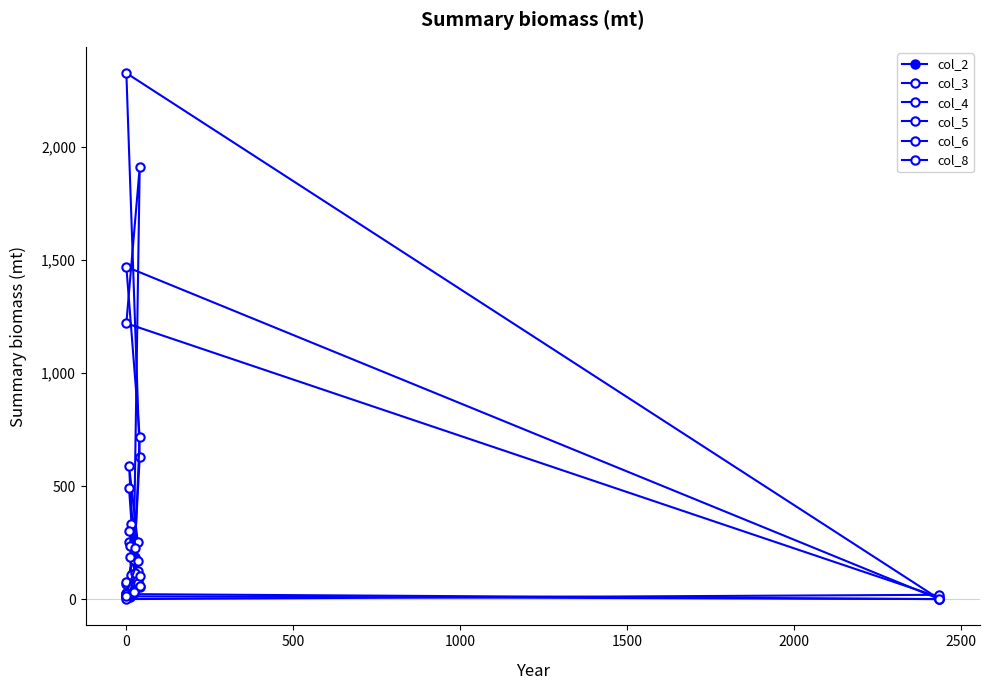

What is the greatest value displayed?

2327